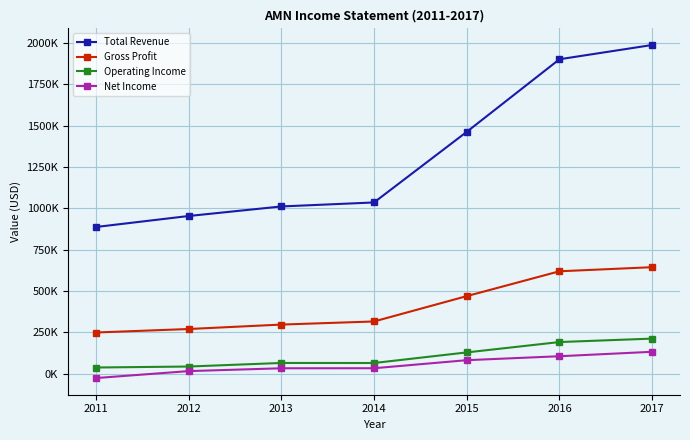

What is the difference between the highest and lowest values at 2014?

1002800